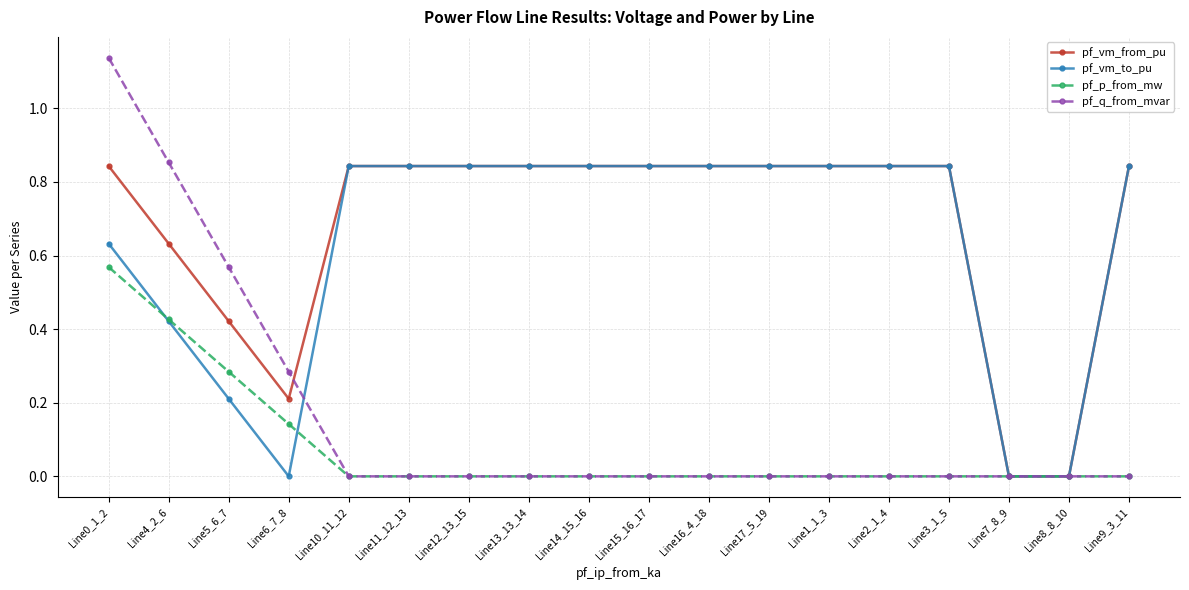

How many distinct data groups are displayed?

4